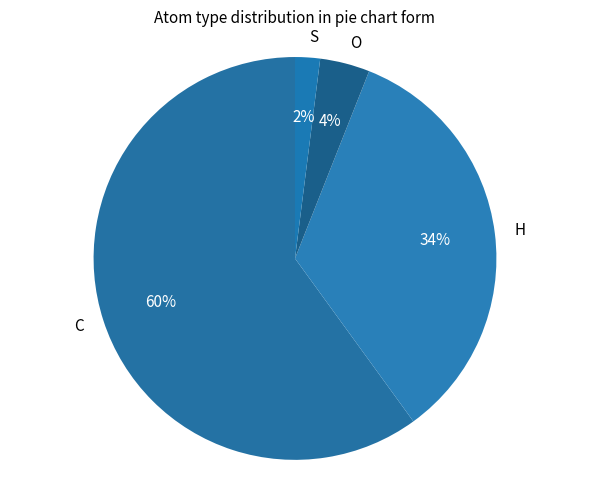

What is the smallest slice in the pie chart?

S